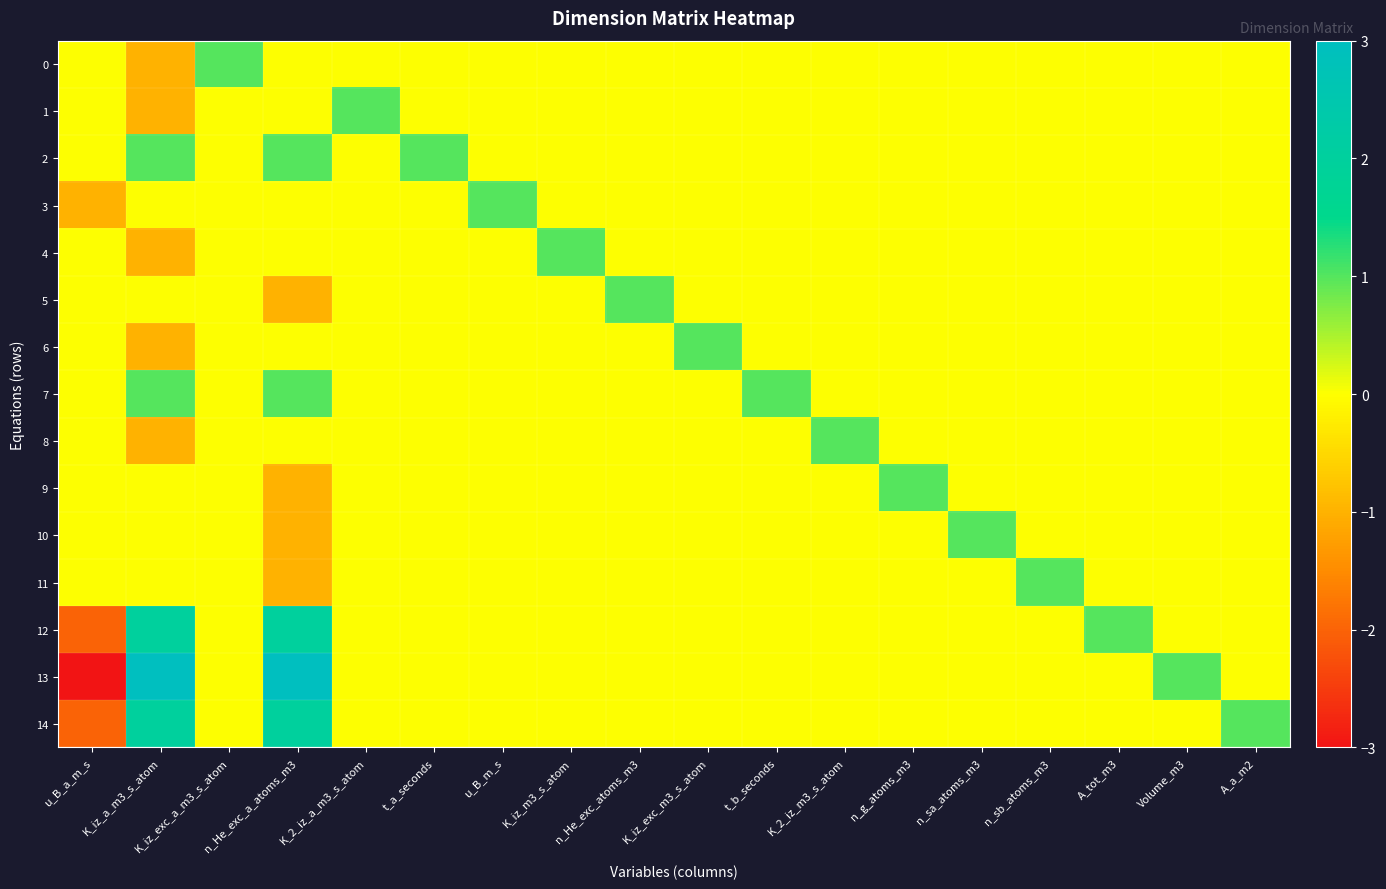

Which has a higher value, n_sa_atoms_m3 or Volume_m3?

n_sa_atoms_m3